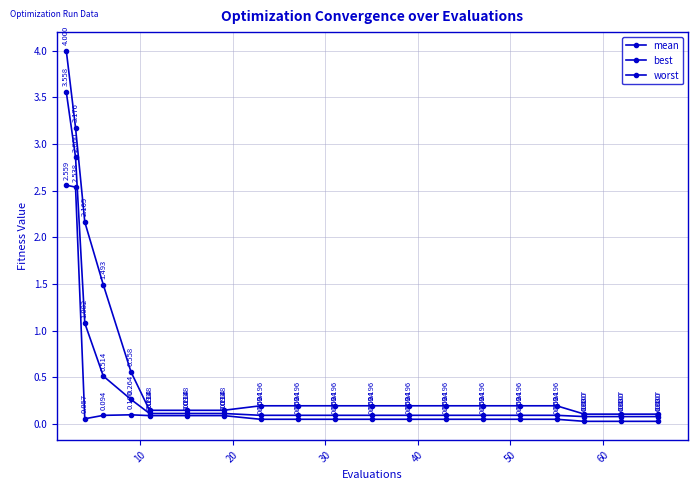

How many lines are shown in the chart?

3